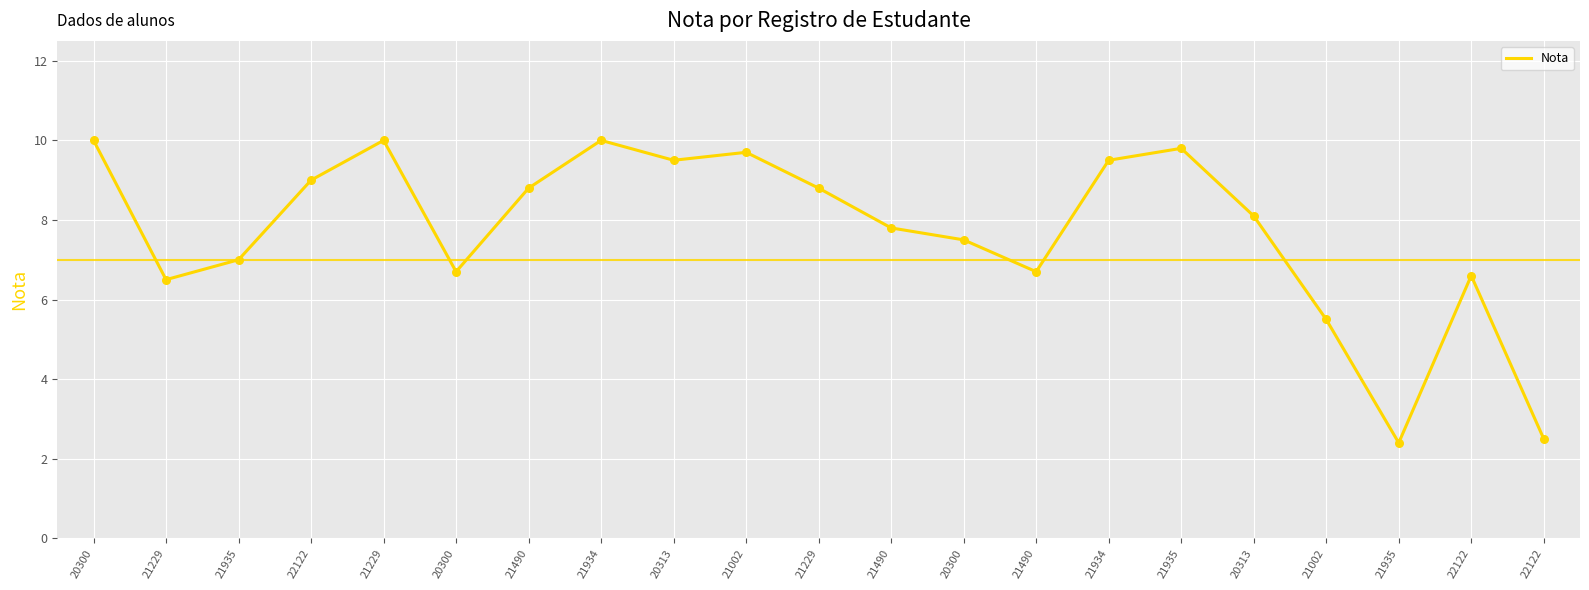

What is the ratio of the value at 21935 to the value at 22122?

1.0